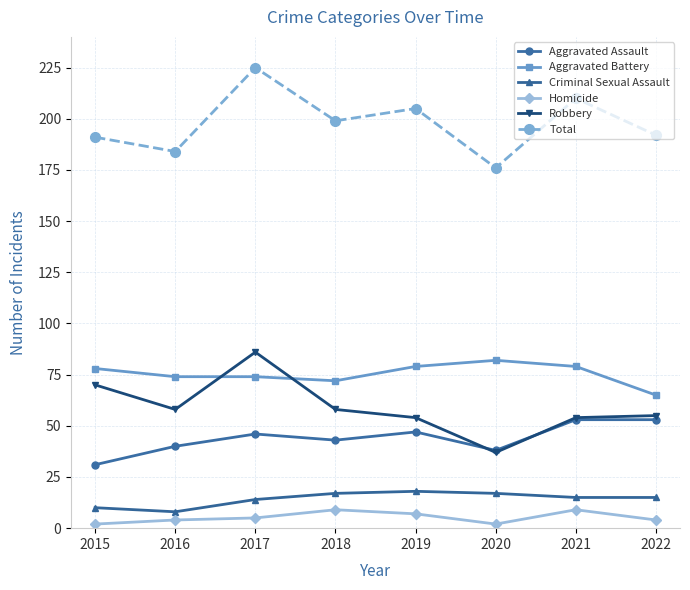

Which series changed the most between 2017 and 2022?

Total